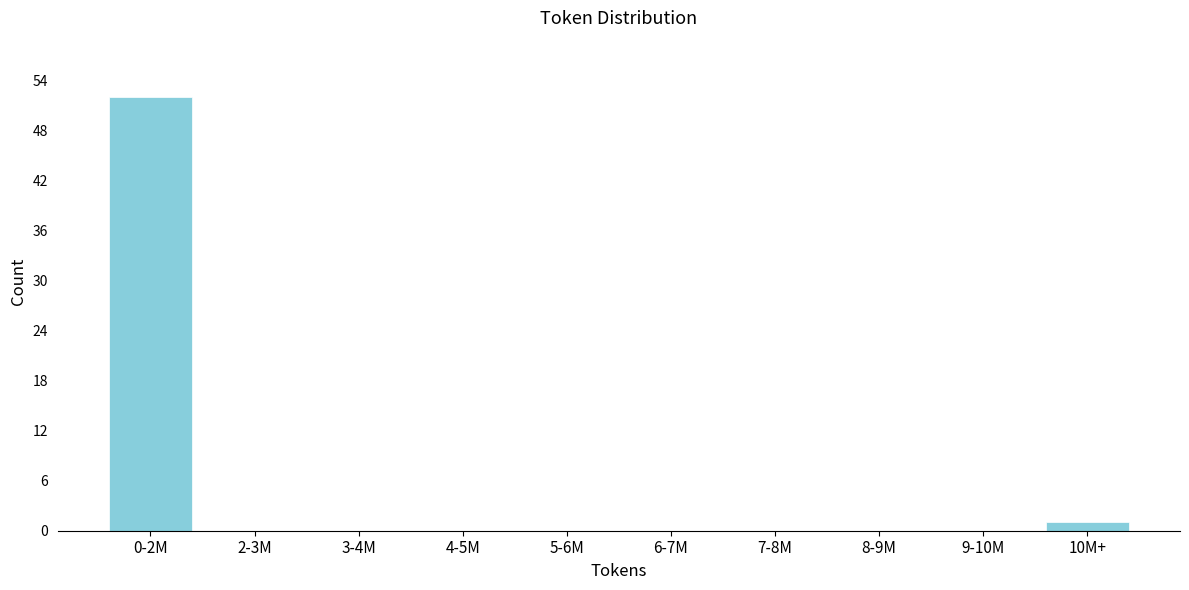

Reading left to right, transcribe all the data shown in this chart.

0-2M=52	2-3M=0	3-4M=0	4-5M=0	5-6M=0	6-7M=0	7-8M=0	8-9M=0	9-10M=0	10M+=1